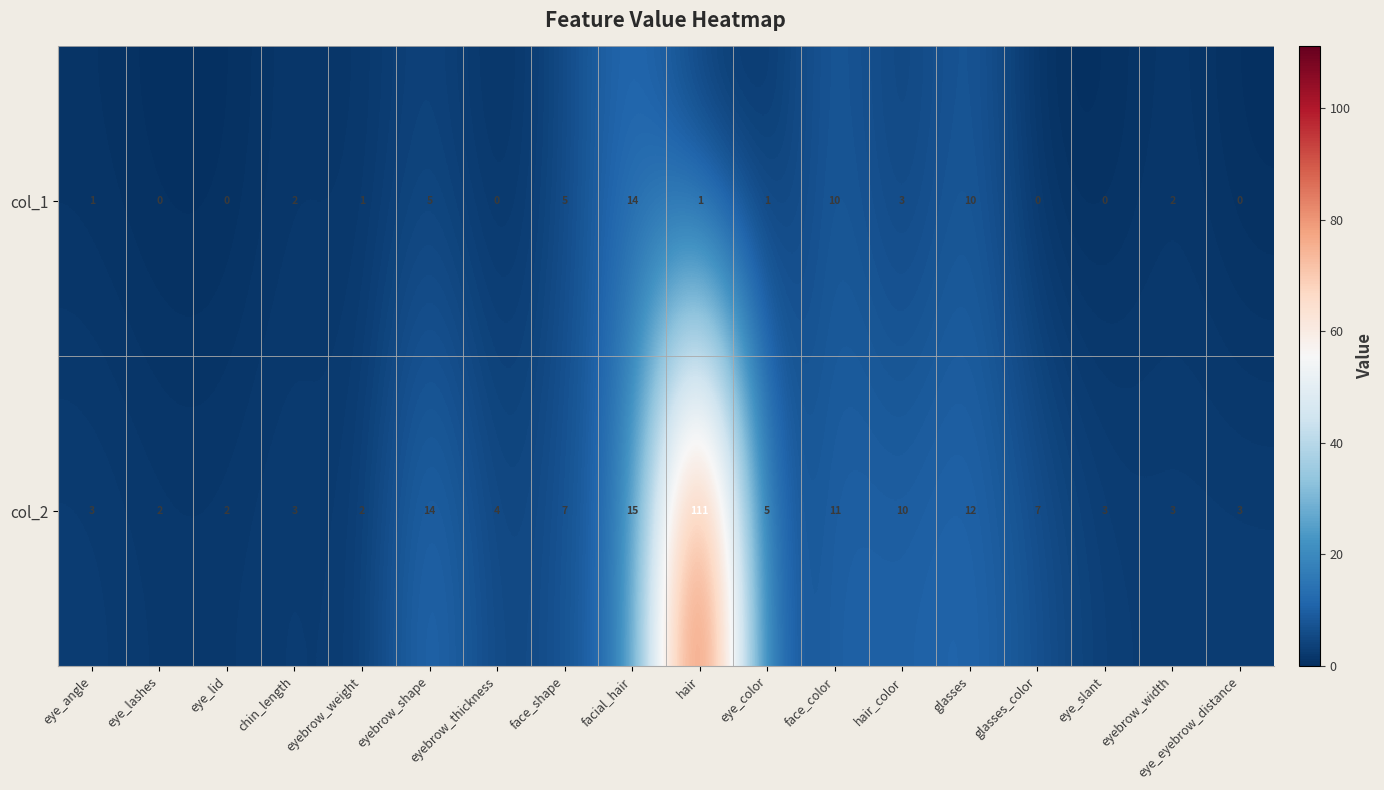

Rank the series by their average value, from lowest to highest.

col_1, col_2